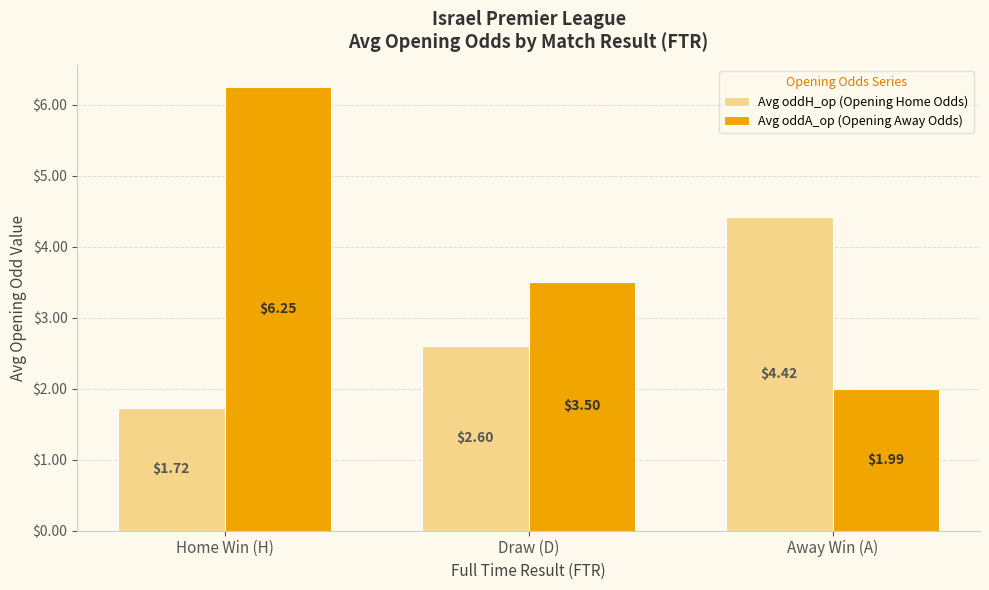

Where does the Avg oddA_op (Opening Away Odds) series first go above 3?

Home Win (H)